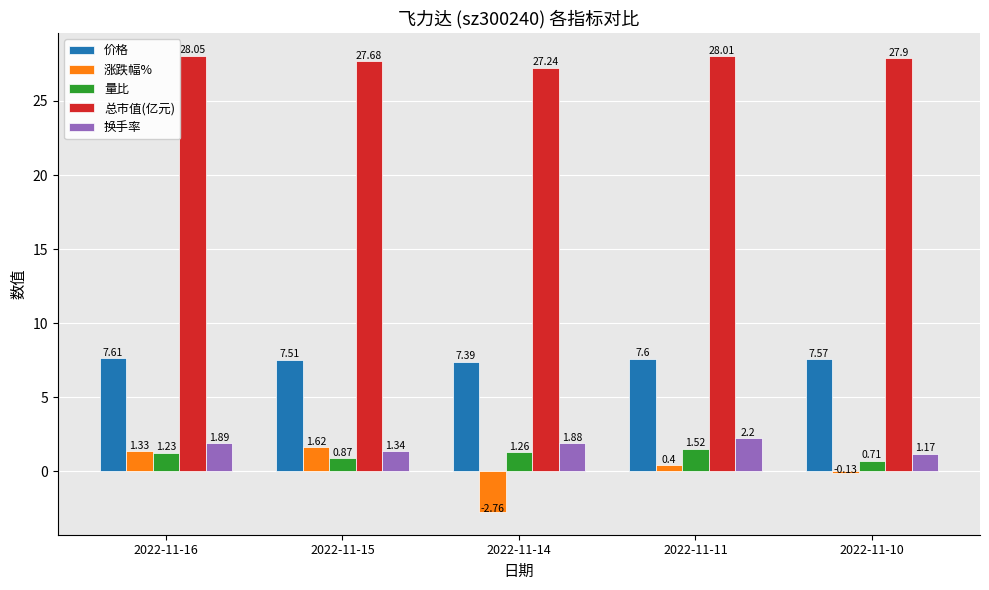

Does the chart contain stacked bars?

No